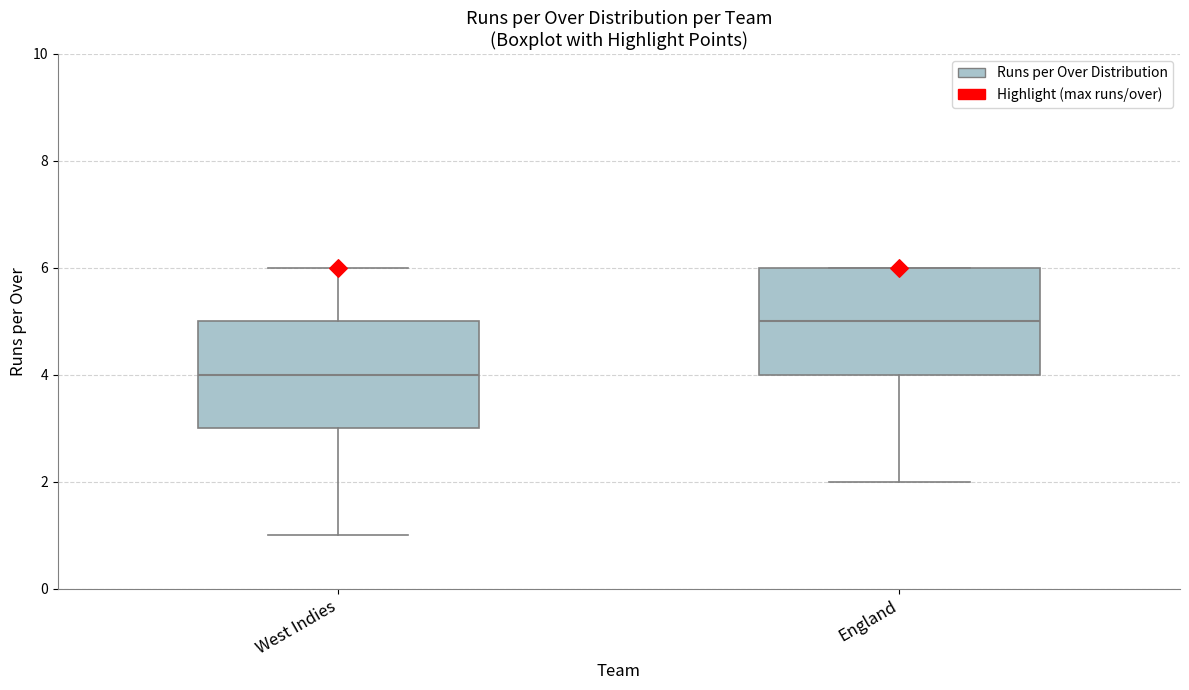

Reading left to right, read every box against the y-axis: the position of its median line, the range the box covers, and the ends of its whiskers. The values are not printed on the chart, so give them approximately, as read against the axis.

West Indies: median 4, box 3 to 5, whiskers 1 to 6
England: median 5, box 4 to 6, whiskers 2 to 6